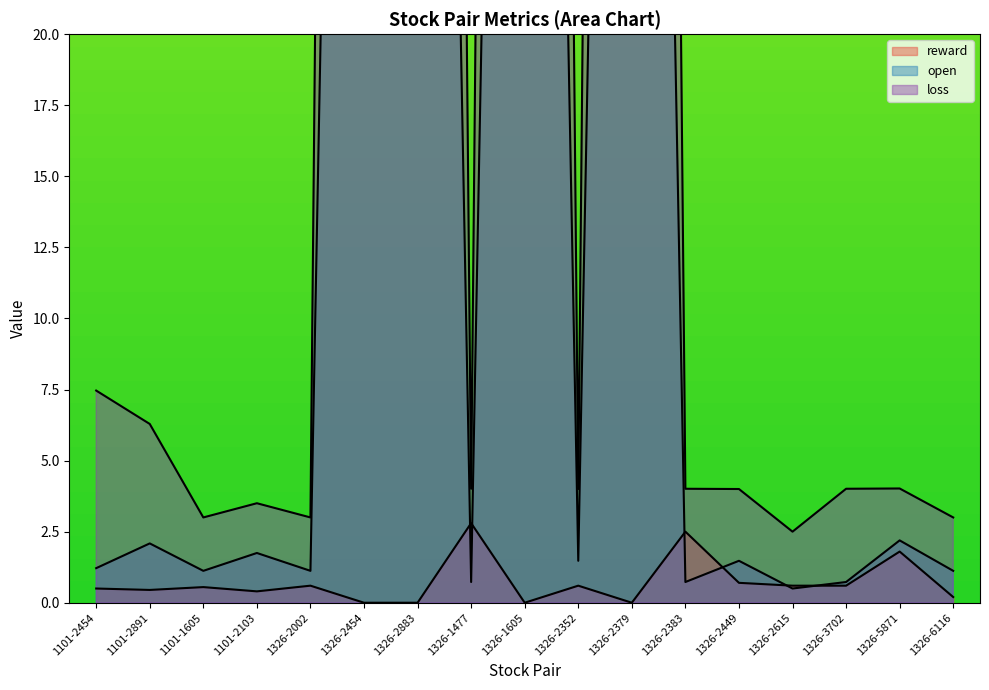

What is the difference between the maximum and second lowest values in the open series?

99.3